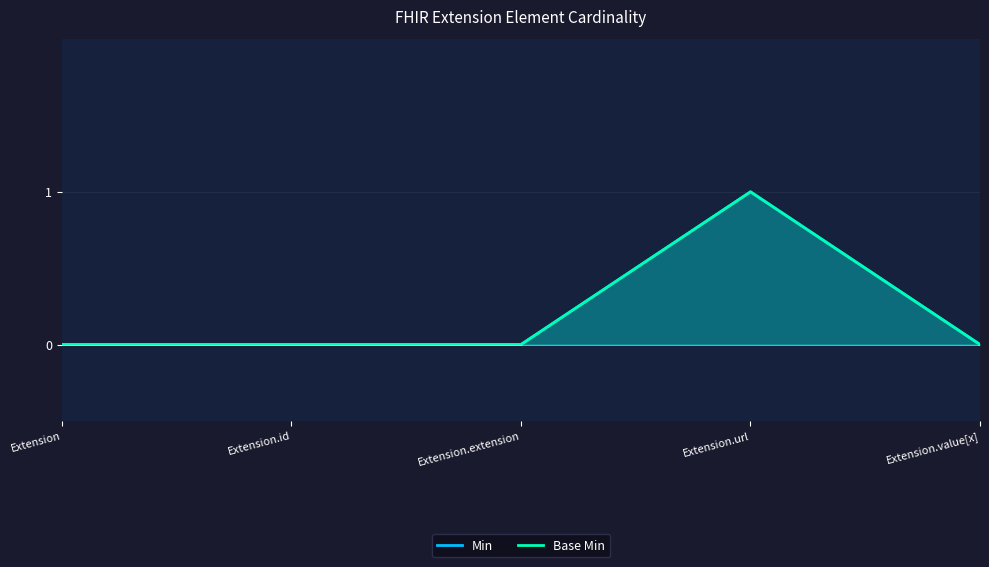

True or false: Base Min has more than 2 interior local peaks.

False